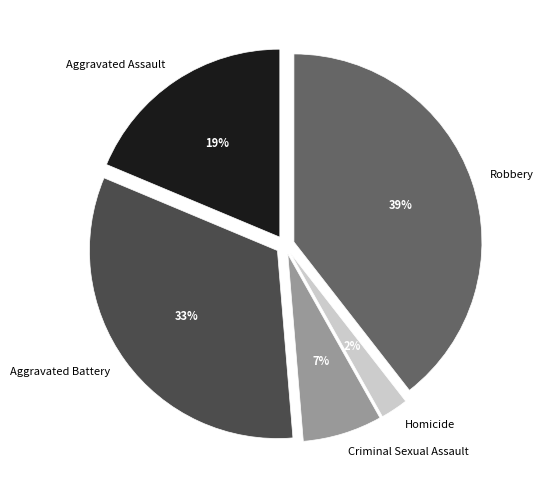

Is the sum of Aggravated Assault and Criminal Sexual Assault greater than half?

No